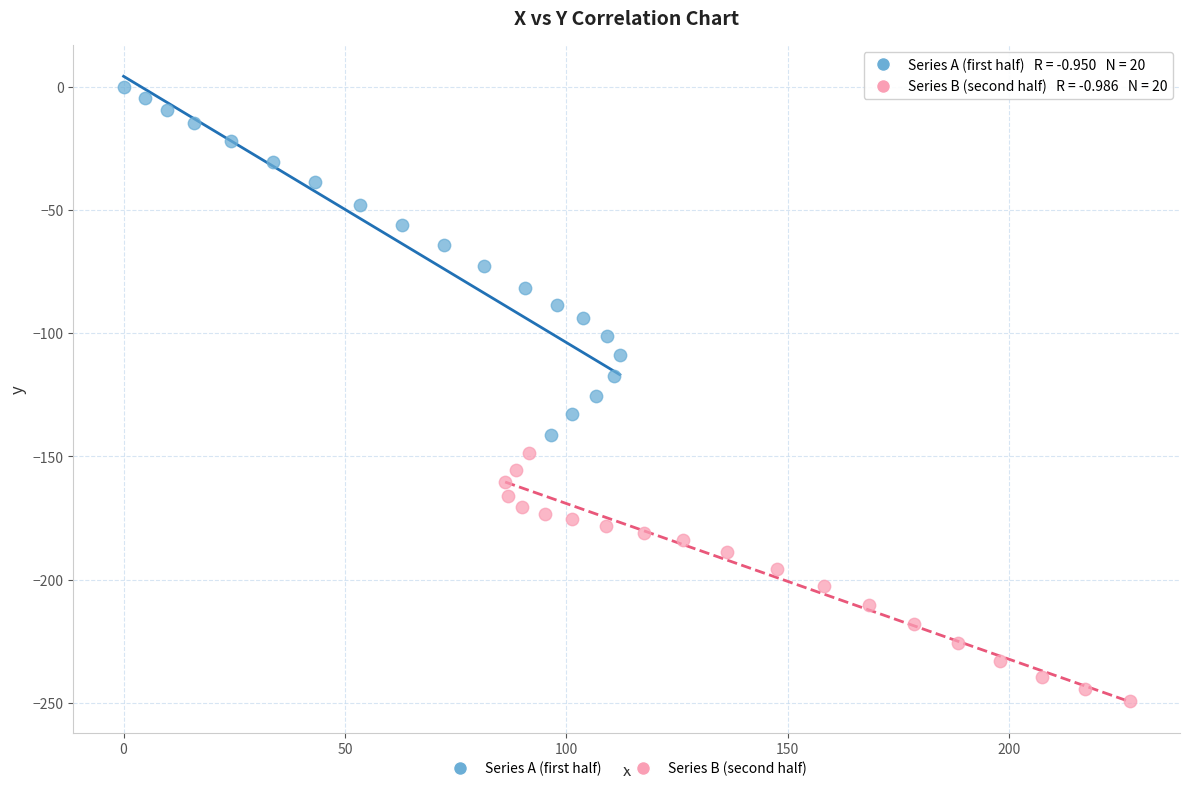

Which series reaches the minimum Y coordinate?

Series B (second half)